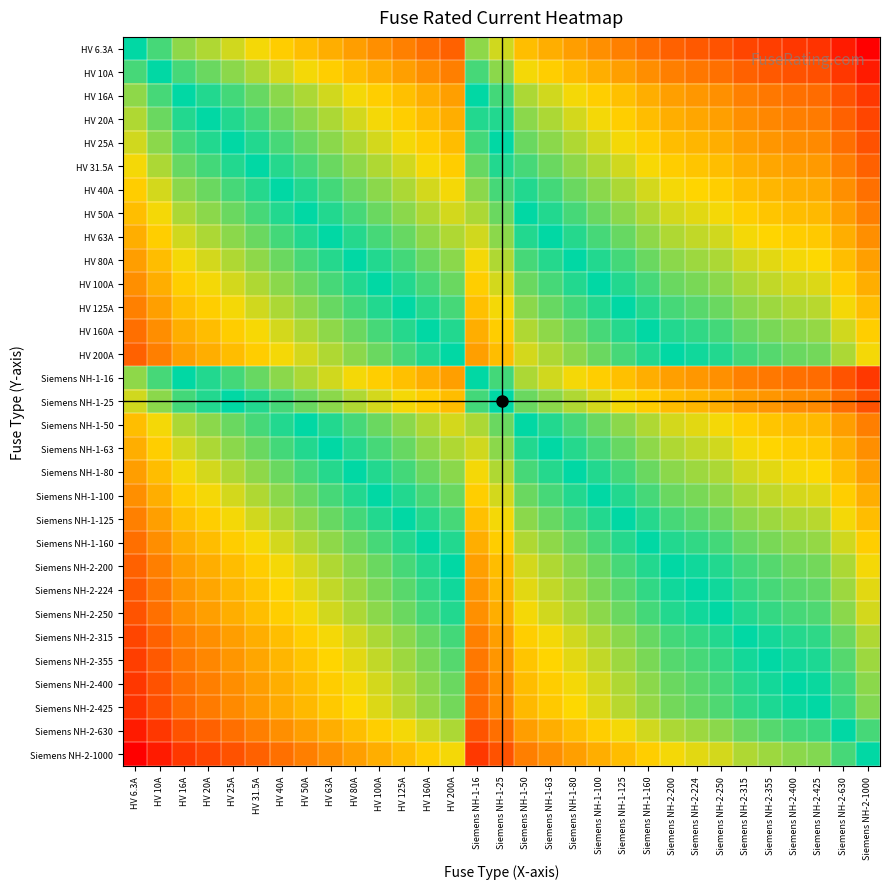

Reading left to right, list all the values displayed in this chart.

HV 6.3A: HV 6.3A=0.0	HV 10A=0.5	HV 16A=0.9	HV 20A=1.2	HV 25A=1.4	HV 31.5A=1.6	HV 40A=1.8	HV 50A=2.1	HV 63A=2.3	HV 80A=2.5	HV 100A=2.8	HV 125A=3.0	HV 160A=3.2	HV 200A=3.5	Siemens NH-1-16=0.9	Siemens NH-1-25=1.4	Siemens NH-1-50=2.1	Siemens NH-1-63=2.3	Siemens NH-1-80=2.5	Siemens NH-1-100=2.8	Siemens NH-1-125=3.0	Siemens NH-1-160=3.2	Siemens NH-2-200=3.5	Siemens NH-2-224=3.6	Siemens NH-2-250=3.7	Siemens NH-2-315=3.9	Siemens NH-2-355=4.0	Siemens NH-2-400=4.2	Siemens NH-2-425=4.2	Siemens NH-2-630=4.6	Siemens NH-2-1000=5.1
HV 10A: HV 6.3A=-0.5	HV 10A=0.0	HV 16A=0.5	HV 20A=0.7	HV 25A=0.9	HV 31.5A=1.1	HV 40A=1.4	HV 50A=1.6	HV 63A=1.8	HV 80A=2.1	HV 100A=2.3	HV 125A=2.5	HV 160A=2.8	HV 200A=3.0	Siemens NH-1-16=0.5	Siemens NH-1-25=0.9	Siemens NH-1-50=1.6	Siemens NH-1-63=1.8	Siemens NH-1-80=2.1	Siemens NH-1-100=2.3	Siemens NH-1-125=2.5	Siemens NH-1-160=2.8	Siemens NH-2-200=3.0	Siemens NH-2-224=3.1	Siemens NH-2-250=3.2	Siemens NH-2-315=3.4	Siemens NH-2-355=3.6	Siemens NH-2-400=3.7	Siemens NH-2-425=3.7	Siemens NH-2-630=4.1	Siemens NH-2-1000=4.6
HV 16A: HV 6.3A=-0.9	HV 10A=-0.5	HV 16A=0.0	HV 20A=0.2	HV 25A=0.4	HV 31.5A=0.7	HV 40A=0.9	HV 50A=1.1	HV 63A=1.4	HV 80A=1.6	HV 100A=1.8	HV 125A=2.1	HV 160A=2.3	HV 200A=2.5	Siemens NH-1-16=0.0	Siemens NH-1-25=0.4	Siemens NH-1-50=1.1	Siemens NH-1-63=1.4	Siemens NH-1-80=1.6	Siemens NH-1-100=1.8	Siemens NH-1-125=2.1	Siemens NH-1-160=2.3	Siemens NH-2-200=2.5	Siemens NH-2-224=2.6	Siemens NH-2-250=2.7	Siemens NH-2-315=3.0	Siemens NH-2-355=3.1	Siemens NH-2-400=3.2	Siemens NH-2-425=3.3	Siemens NH-2-630=3.7	Siemens NH-2-1000=4.1
HV 20A: HV 6.3A=-1.2	HV 10A=-0.7	HV 16A=-0.2	HV 20A=0.0	HV 25A=0.2	HV 31.5A=0.5	HV 40A=0.7	HV 50A=0.9	HV 63A=1.1	HV 80A=1.4	HV 100A=1.6	HV 125A=1.8	HV 160A=2.1	HV 200A=2.3	Siemens NH-1-16=-0.2	Siemens NH-1-25=0.2	Siemens NH-1-50=0.9	Siemens NH-1-63=1.1	Siemens NH-1-80=1.4	Siemens NH-1-100=1.6	Siemens NH-1-125=1.8	Siemens NH-1-160=2.1	Siemens NH-2-200=2.3	Siemens NH-2-224=2.4	Siemens NH-2-250=2.5	Siemens NH-2-315=2.8	Siemens NH-2-355=2.9	Siemens NH-2-400=3.0	Siemens NH-2-425=3.1	Siemens NH-2-630=3.4	Siemens NH-2-1000=3.9
HV 25A: HV 6.3A=-1.4	HV 10A=-0.9	HV 16A=-0.4	HV 20A=-0.2	HV 25A=0.0	HV 31.5A=0.2	HV 40A=0.5	HV 50A=0.7	HV 63A=0.9	HV 80A=1.2	HV 100A=1.4	HV 125A=1.6	HV 160A=1.9	HV 200A=2.1	Siemens NH-1-16=-0.4	Siemens NH-1-25=0.0	Siemens NH-1-50=0.7	Siemens NH-1-63=0.9	Siemens NH-1-80=1.2	Siemens NH-1-100=1.4	Siemens NH-1-125=1.6	Siemens NH-1-160=1.9	Siemens NH-2-200=2.1	Siemens NH-2-224=2.2	Siemens NH-2-250=2.3	Siemens NH-2-315=2.5	Siemens NH-2-355=2.7	Siemens NH-2-400=2.8	Siemens NH-2-425=2.8	Siemens NH-2-630=3.2	Siemens NH-2-1000=3.7
HV 31.5A: HV 6.3A=-1.6	HV 10A=-1.1	HV 16A=-0.7	HV 20A=-0.5	HV 25A=-0.2	HV 31.5A=0.0	HV 40A=0.2	HV 50A=0.5	HV 63A=0.7	HV 80A=0.9	HV 100A=1.2	HV 125A=1.4	HV 160A=1.6	HV 200A=1.8	Siemens NH-1-16=-0.7	Siemens NH-1-25=-0.2	Siemens NH-1-50=0.5	Siemens NH-1-63=0.7	Siemens NH-1-80=0.9	Siemens NH-1-100=1.2	Siemens NH-1-125=1.4	Siemens NH-1-160=1.6	Siemens NH-2-200=1.8	Siemens NH-2-224=2.0	Siemens NH-2-250=2.1	Siemens NH-2-315=2.3	Siemens NH-2-355=2.4	Siemens NH-2-400=2.5	Siemens NH-2-425=2.6	Siemens NH-2-630=3.0	Siemens NH-2-1000=3.5
HV 40A: HV 6.3A=-1.8	HV 10A=-1.4	HV 16A=-0.9	HV 20A=-0.7	HV 25A=-0.5	HV 31.5A=-0.2	HV 40A=0.0	HV 50A=0.2	HV 63A=0.5	HV 80A=0.7	HV 100A=0.9	HV 125A=1.1	HV 160A=1.4	HV 200A=1.6	Siemens NH-1-16=-0.9	Siemens NH-1-25=-0.5	Siemens NH-1-50=0.2	Siemens NH-1-63=0.5	Siemens NH-1-80=0.7	Siemens NH-1-100=0.9	Siemens NH-1-125=1.1	Siemens NH-1-160=1.4	Siemens NH-2-200=1.6	Siemens NH-2-224=1.7	Siemens NH-2-250=1.8	Siemens NH-2-315=2.1	Siemens NH-2-355=2.2	Siemens NH-2-400=2.3	Siemens NH-2-425=2.4	Siemens NH-2-630=2.8	Siemens NH-2-1000=3.2
HV 50A: HV 6.3A=-2.1	HV 10A=-1.6	HV 16A=-1.1	HV 20A=-0.9	HV 25A=-0.7	HV 31.5A=-0.5	HV 40A=-0.2	HV 50A=0.0	HV 63A=0.2	HV 80A=0.5	HV 100A=0.7	HV 125A=0.9	HV 160A=1.2	HV 200A=1.4	Siemens NH-1-16=-1.1	Siemens NH-1-25=-0.7	Siemens NH-1-50=0.0	Siemens NH-1-63=0.2	Siemens NH-1-80=0.5	Siemens NH-1-100=0.7	Siemens NH-1-125=0.9	Siemens NH-1-160=1.2	Siemens NH-2-200=1.4	Siemens NH-2-224=1.5	Siemens NH-2-250=1.6	Siemens NH-2-315=1.8	Siemens NH-2-355=2.0	Siemens NH-2-400=2.1	Siemens NH-2-425=2.1	Siemens NH-2-630=2.5	Siemens NH-2-1000=3.0
HV 63A: HV 6.3A=-2.3	HV 10A=-1.8	HV 16A=-1.4	HV 20A=-1.1	HV 25A=-0.9	HV 31.5A=-0.7	HV 40A=-0.5	HV 50A=-0.2	HV 63A=0.0	HV 80A=0.2	HV 100A=0.5	HV 125A=0.7	HV 160A=0.9	HV 200A=1.2	Siemens NH-1-16=-1.4	Siemens NH-1-25=-0.9	Siemens NH-1-50=-0.2	Siemens NH-1-63=0.0	Siemens NH-1-80=0.2	Siemens NH-1-100=0.5	Siemens NH-1-125=0.7	Siemens NH-1-160=0.9	Siemens NH-2-200=1.2	Siemens NH-2-224=1.3	Siemens NH-2-250=1.4	Siemens NH-2-315=1.6	Siemens NH-2-355=1.7	Siemens NH-2-400=1.8	Siemens NH-2-425=1.9	Siemens NH-2-630=2.3	Siemens NH-2-1000=2.8
HV 80A: HV 6.3A=-2.5	HV 10A=-2.1	HV 16A=-1.6	HV 20A=-1.4	HV 25A=-1.2	HV 31.5A=-0.9	HV 40A=-0.7	HV 50A=-0.5	HV 63A=-0.2	HV 80A=0.0	HV 100A=0.2	HV 125A=0.4	HV 160A=0.7	HV 200A=0.9	Siemens NH-1-16=-1.6	Siemens NH-1-25=-1.2	Siemens NH-1-50=-0.5	Siemens NH-1-63=-0.2	Siemens NH-1-80=0.0	Siemens NH-1-100=0.2	Siemens NH-1-125=0.4	Siemens NH-1-160=0.7	Siemens NH-2-200=0.9	Siemens NH-2-224=1.0	Siemens NH-2-250=1.1	Siemens NH-2-315=1.4	Siemens NH-2-355=1.5	Siemens NH-2-400=1.6	Siemens NH-2-425=1.7	Siemens NH-2-630=2.1	Siemens NH-2-1000=2.5
HV 100A: HV 6.3A=-2.8	HV 10A=-2.3	HV 16A=-1.8	HV 20A=-1.6	HV 25A=-1.4	HV 31.5A=-1.2	HV 40A=-0.9	HV 50A=-0.7	HV 63A=-0.5	HV 80A=-0.2	HV 100A=0.0	HV 125A=0.2	HV 160A=0.5	HV 200A=0.7	Siemens NH-1-16=-1.8	Siemens NH-1-25=-1.4	Siemens NH-1-50=-0.7	Siemens NH-1-63=-0.5	Siemens NH-1-80=-0.2	Siemens NH-1-100=0.0	Siemens NH-1-125=0.2	Siemens NH-1-160=0.5	Siemens NH-2-200=0.7	Siemens NH-2-224=0.8	Siemens NH-2-250=0.9	Siemens NH-2-315=1.1	Siemens NH-2-355=1.3	Siemens NH-2-400=1.4	Siemens NH-2-425=1.4	Siemens NH-2-630=1.8	Siemens NH-2-1000=2.3
HV 125A: HV 6.3A=-3.0	HV 10A=-2.5	HV 16A=-2.1	HV 20A=-1.8	HV 25A=-1.6	HV 31.5A=-1.4	HV 40A=-1.1	HV 50A=-0.9	HV 63A=-0.7	HV 80A=-0.4	HV 100A=-0.2	HV 125A=0.0	HV 160A=0.2	HV 200A=0.5	Siemens NH-1-16=-2.1	Siemens NH-1-25=-1.6	Siemens NH-1-50=-0.9	Siemens NH-1-63=-0.7	Siemens NH-1-80=-0.4	Siemens NH-1-100=-0.2	Siemens NH-1-125=0.0	Siemens NH-1-160=0.2	Siemens NH-2-200=0.5	Siemens NH-2-224=0.6	Siemens NH-2-250=0.7	Siemens NH-2-315=0.9	Siemens NH-2-355=1.0	Siemens NH-2-400=1.2	Siemens NH-2-425=1.2	Siemens NH-2-630=1.6	Siemens NH-2-1000=2.1
HV 160A: HV 6.3A=-3.2	HV 10A=-2.8	HV 16A=-2.3	HV 20A=-2.1	HV 25A=-1.9	HV 31.5A=-1.6	HV 40A=-1.4	HV 50A=-1.2	HV 63A=-0.9	HV 80A=-0.7	HV 100A=-0.5	HV 125A=-0.2	HV 160A=0.0	HV 200A=0.2	Siemens NH-1-16=-2.3	Siemens NH-1-25=-1.9	Siemens NH-1-50=-1.2	Siemens NH-1-63=-0.9	Siemens NH-1-80=-0.7	Siemens NH-1-100=-0.5	Siemens NH-1-125=-0.2	Siemens NH-1-160=0.0	Siemens NH-2-200=0.2	Siemens NH-2-224=0.3	Siemens NH-2-250=0.4	Siemens NH-2-315=0.7	Siemens NH-2-355=0.8	Siemens NH-2-400=0.9	Siemens NH-2-425=1.0	Siemens NH-2-630=1.4	Siemens NH-2-1000=1.8
HV 200A: HV 6.3A=-3.5	HV 10A=-3.0	HV 16A=-2.5	HV 20A=-2.3	HV 25A=-2.1	HV 31.5A=-1.8	HV 40A=-1.6	HV 50A=-1.4	HV 63A=-1.2	HV 80A=-0.9	HV 100A=-0.7	HV 125A=-0.5	HV 160A=-0.2	HV 200A=0.0	Siemens NH-1-16=-2.5	Siemens NH-1-25=-2.1	Siemens NH-1-50=-1.4	Siemens NH-1-63=-1.2	Siemens NH-1-80=-0.9	Siemens NH-1-100=-0.7	Siemens NH-1-125=-0.5	Siemens NH-1-160=-0.2	Siemens NH-2-200=0.0	Siemens NH-2-224=0.1	Siemens NH-2-250=0.2	Siemens NH-2-315=0.5	Siemens NH-2-355=0.6	Siemens NH-2-400=0.7	Siemens NH-2-425=0.8	Siemens NH-2-630=1.1	Siemens NH-2-1000=1.6
Siemens NH-1-16: HV 6.3A=-0.9	HV 10A=-0.5	HV 16A=0.0	HV 20A=0.2	HV 25A=0.4	HV 31.5A=0.7	HV 40A=0.9	HV 50A=1.1	HV 63A=1.4	HV 80A=1.6	HV 100A=1.8	HV 125A=2.1	HV 160A=2.3	HV 200A=2.5	Siemens NH-1-16=0.0	Siemens NH-1-25=0.4	Siemens NH-1-50=1.1	Siemens NH-1-63=1.4	Siemens NH-1-80=1.6	Siemens NH-1-100=1.8	Siemens NH-1-125=2.1	Siemens NH-1-160=2.3	Siemens NH-2-200=2.5	Siemens NH-2-224=2.6	Siemens NH-2-250=2.7	Siemens NH-2-315=3.0	Siemens NH-2-355=3.1	Siemens NH-2-400=3.2	Siemens NH-2-425=3.3	Siemens NH-2-630=3.7	Siemens NH-2-1000=4.1
Siemens NH-1-25: HV 6.3A=-1.4	HV 10A=-0.9	HV 16A=-0.4	HV 20A=-0.2	HV 25A=0.0	HV 31.5A=0.2	HV 40A=0.5	HV 50A=0.7	HV 63A=0.9	HV 80A=1.2	HV 100A=1.4	HV 125A=1.6	HV 160A=1.9	HV 200A=2.1	Siemens NH-1-16=-0.4	Siemens NH-1-25=0.0	Siemens NH-1-50=0.7	Siemens NH-1-63=0.9	Siemens NH-1-80=1.2	Siemens NH-1-100=1.4	Siemens NH-1-125=1.6	Siemens NH-1-160=1.9	Siemens NH-2-200=2.1	Siemens NH-2-224=2.2	Siemens NH-2-250=2.3	Siemens NH-2-315=2.5	Siemens NH-2-355=2.7	Siemens NH-2-400=2.8	Siemens NH-2-425=2.8	Siemens NH-2-630=3.2	Siemens NH-2-1000=3.7
Siemens NH-1-50: HV 6.3A=-2.1	HV 10A=-1.6	HV 16A=-1.1	HV 20A=-0.9	HV 25A=-0.7	HV 31.5A=-0.5	HV 40A=-0.2	HV 50A=0.0	HV 63A=0.2	HV 80A=0.5	HV 100A=0.7	HV 125A=0.9	HV 160A=1.2	HV 200A=1.4	Siemens NH-1-16=-1.1	Siemens NH-1-25=-0.7	Siemens NH-1-50=0.0	Siemens NH-1-63=0.2	Siemens NH-1-80=0.5	Siemens NH-1-100=0.7	Siemens NH-1-125=0.9	Siemens NH-1-160=1.2	Siemens NH-2-200=1.4	Siemens NH-2-224=1.5	Siemens NH-2-250=1.6	Siemens NH-2-315=1.8	Siemens NH-2-355=2.0	Siemens NH-2-400=2.1	Siemens NH-2-425=2.1	Siemens NH-2-630=2.5	Siemens NH-2-1000=3.0
Siemens NH-1-63: HV 6.3A=-2.3	HV 10A=-1.8	HV 16A=-1.4	HV 20A=-1.1	HV 25A=-0.9	HV 31.5A=-0.7	HV 40A=-0.5	HV 50A=-0.2	HV 63A=0.0	HV 80A=0.2	HV 100A=0.5	HV 125A=0.7	HV 160A=0.9	HV 200A=1.2	Siemens NH-1-16=-1.4	Siemens NH-1-25=-0.9	Siemens NH-1-50=-0.2	Siemens NH-1-63=0.0	Siemens NH-1-80=0.2	Siemens NH-1-100=0.5	Siemens NH-1-125=0.7	Siemens NH-1-160=0.9	Siemens NH-2-200=1.2	Siemens NH-2-224=1.3	Siemens NH-2-250=1.4	Siemens NH-2-315=1.6	Siemens NH-2-355=1.7	Siemens NH-2-400=1.8	Siemens NH-2-425=1.9	Siemens NH-2-630=2.3	Siemens NH-2-1000=2.8
Siemens NH-1-80: HV 6.3A=-2.5	HV 10A=-2.1	HV 16A=-1.6	HV 20A=-1.4	HV 25A=-1.2	HV 31.5A=-0.9	HV 40A=-0.7	HV 50A=-0.5	HV 63A=-0.2	HV 80A=0.0	HV 100A=0.2	HV 125A=0.4	HV 160A=0.7	HV 200A=0.9	Siemens NH-1-16=-1.6	Siemens NH-1-25=-1.2	Siemens NH-1-50=-0.5	Siemens NH-1-63=-0.2	Siemens NH-1-80=0.0	Siemens NH-1-100=0.2	Siemens NH-1-125=0.4	Siemens NH-1-160=0.7	Siemens NH-2-200=0.9	Siemens NH-2-224=1.0	Siemens NH-2-250=1.1	Siemens NH-2-315=1.4	Siemens NH-2-355=1.5	Siemens NH-2-400=1.6	Siemens NH-2-425=1.7	Siemens NH-2-630=2.1	Siemens NH-2-1000=2.5
Siemens NH-1-100: HV 6.3A=-2.8	HV 10A=-2.3	HV 16A=-1.8	HV 20A=-1.6	HV 25A=-1.4	HV 31.5A=-1.2	HV 40A=-0.9	HV 50A=-0.7	HV 63A=-0.5	HV 80A=-0.2	HV 100A=0.0	HV 125A=0.2	HV 160A=0.5	HV 200A=0.7	Siemens NH-1-16=-1.8	Siemens NH-1-25=-1.4	Siemens NH-1-50=-0.7	Siemens NH-1-63=-0.5	Siemens NH-1-80=-0.2	Siemens NH-1-100=0.0	Siemens NH-1-125=0.2	Siemens NH-1-160=0.5	Siemens NH-2-200=0.7	Siemens NH-2-224=0.8	Siemens NH-2-250=0.9	Siemens NH-2-315=1.1	Siemens NH-2-355=1.3	Siemens NH-2-400=1.4	Siemens NH-2-425=1.4	Siemens NH-2-630=1.8	Siemens NH-2-1000=2.3
Siemens NH-1-125: HV 6.3A=-3.0	HV 10A=-2.5	HV 16A=-2.1	HV 20A=-1.8	HV 25A=-1.6	HV 31.5A=-1.4	HV 40A=-1.1	HV 50A=-0.9	HV 63A=-0.7	HV 80A=-0.4	HV 100A=-0.2	HV 125A=0.0	HV 160A=0.2	HV 200A=0.5	Siemens NH-1-16=-2.1	Siemens NH-1-25=-1.6	Siemens NH-1-50=-0.9	Siemens NH-1-63=-0.7	Siemens NH-1-80=-0.4	Siemens NH-1-100=-0.2	Siemens NH-1-125=0.0	Siemens NH-1-160=0.2	Siemens NH-2-200=0.5	Siemens NH-2-224=0.6	Siemens NH-2-250=0.7	Siemens NH-2-315=0.9	Siemens NH-2-355=1.0	Siemens NH-2-400=1.2	Siemens NH-2-425=1.2	Siemens NH-2-630=1.6	Siemens NH-2-1000=2.1
Siemens NH-1-160: HV 6.3A=-3.2	HV 10A=-2.8	HV 16A=-2.3	HV 20A=-2.1	HV 25A=-1.9	HV 31.5A=-1.6	HV 40A=-1.4	HV 50A=-1.2	HV 63A=-0.9	HV 80A=-0.7	HV 100A=-0.5	HV 125A=-0.2	HV 160A=0.0	HV 200A=0.2	Siemens NH-1-16=-2.3	Siemens NH-1-25=-1.9	Siemens NH-1-50=-1.2	Siemens NH-1-63=-0.9	Siemens NH-1-80=-0.7	Siemens NH-1-100=-0.5	Siemens NH-1-125=-0.2	Siemens NH-1-160=0.0	Siemens NH-2-200=0.2	Siemens NH-2-224=0.3	Siemens NH-2-250=0.4	Siemens NH-2-315=0.7	Siemens NH-2-355=0.8	Siemens NH-2-400=0.9	Siemens NH-2-425=1.0	Siemens NH-2-630=1.4	Siemens NH-2-1000=1.8
Siemens NH-2-200: HV 6.3A=-3.5	HV 10A=-3.0	HV 16A=-2.5	HV 20A=-2.3	HV 25A=-2.1	HV 31.5A=-1.8	HV 40A=-1.6	HV 50A=-1.4	HV 63A=-1.2	HV 80A=-0.9	HV 100A=-0.7	HV 125A=-0.5	HV 160A=-0.2	HV 200A=0.0	Siemens NH-1-16=-2.5	Siemens NH-1-25=-2.1	Siemens NH-1-50=-1.4	Siemens NH-1-63=-1.2	Siemens NH-1-80=-0.9	Siemens NH-1-100=-0.7	Siemens NH-1-125=-0.5	Siemens NH-1-160=-0.2	Siemens NH-2-200=0.0	Siemens NH-2-224=0.1	Siemens NH-2-250=0.2	Siemens NH-2-315=0.5	Siemens NH-2-355=0.6	Siemens NH-2-400=0.7	Siemens NH-2-425=0.8	Siemens NH-2-630=1.1	Siemens NH-2-1000=1.6
Siemens NH-2-224: HV 6.3A=-3.6	HV 10A=-3.1	HV 16A=-2.6	HV 20A=-2.4	HV 25A=-2.2	HV 31.5A=-2.0	HV 40A=-1.7	HV 50A=-1.5	HV 63A=-1.3	HV 80A=-1.0	HV 100A=-0.8	HV 125A=-0.6	HV 160A=-0.3	HV 200A=-0.1	Siemens NH-1-16=-2.6	Siemens NH-1-25=-2.2	Siemens NH-1-50=-1.5	Siemens NH-1-63=-1.3	Siemens NH-1-80=-1.0	Siemens NH-1-100=-0.8	Siemens NH-1-125=-0.6	Siemens NH-1-160=-0.3	Siemens NH-2-200=-0.1	Siemens NH-2-224=0.0	Siemens NH-2-250=0.1	Siemens NH-2-315=0.3	Siemens NH-2-355=0.5	Siemens NH-2-400=0.6	Siemens NH-2-425=0.6	Siemens NH-2-630=1.0	Siemens NH-2-1000=1.5
Siemens NH-2-250: HV 6.3A=-3.7	HV 10A=-3.2	HV 16A=-2.7	HV 20A=-2.5	HV 25A=-2.3	HV 31.5A=-2.1	HV 40A=-1.8	HV 50A=-1.6	HV 63A=-1.4	HV 80A=-1.1	HV 100A=-0.9	HV 125A=-0.7	HV 160A=-0.4	HV 200A=-0.2	Siemens NH-1-16=-2.7	Siemens NH-1-25=-2.3	Siemens NH-1-50=-1.6	Siemens NH-1-63=-1.4	Siemens NH-1-80=-1.1	Siemens NH-1-100=-0.9	Siemens NH-1-125=-0.7	Siemens NH-1-160=-0.4	Siemens NH-2-200=-0.2	Siemens NH-2-224=-0.1	Siemens NH-2-250=0.0	Siemens NH-2-315=0.2	Siemens NH-2-355=0.4	Siemens NH-2-400=0.5	Siemens NH-2-425=0.5	Siemens NH-2-630=0.9	Siemens NH-2-1000=1.4
Siemens NH-2-315: HV 6.3A=-3.9	HV 10A=-3.4	HV 16A=-3.0	HV 20A=-2.8	HV 25A=-2.5	HV 31.5A=-2.3	HV 40A=-2.1	HV 50A=-1.8	HV 63A=-1.6	HV 80A=-1.4	HV 100A=-1.1	HV 125A=-0.9	HV 160A=-0.7	HV 200A=-0.5	Siemens NH-1-16=-3.0	Siemens NH-1-25=-2.5	Siemens NH-1-50=-1.8	Siemens NH-1-63=-1.6	Siemens NH-1-80=-1.4	Siemens NH-1-100=-1.1	Siemens NH-1-125=-0.9	Siemens NH-1-160=-0.7	Siemens NH-2-200=-0.5	Siemens NH-2-224=-0.3	Siemens NH-2-250=-0.2	Siemens NH-2-315=0.0	Siemens NH-2-355=0.1	Siemens NH-2-400=0.2	Siemens NH-2-425=0.3	Siemens NH-2-630=0.7	Siemens NH-2-1000=1.2
Siemens NH-2-355: HV 6.3A=-4.0	HV 10A=-3.6	HV 16A=-3.1	HV 20A=-2.9	HV 25A=-2.7	HV 31.5A=-2.4	HV 40A=-2.2	HV 50A=-2.0	HV 63A=-1.7	HV 80A=-1.5	HV 100A=-1.3	HV 125A=-1.0	HV 160A=-0.8	HV 200A=-0.6	Siemens NH-1-16=-3.1	Siemens NH-1-25=-2.7	Siemens NH-1-50=-2.0	Siemens NH-1-63=-1.7	Siemens NH-1-80=-1.5	Siemens NH-1-100=-1.3	Siemens NH-1-125=-1.0	Siemens NH-1-160=-0.8	Siemens NH-2-200=-0.6	Siemens NH-2-224=-0.5	Siemens NH-2-250=-0.4	Siemens NH-2-315=-0.1	Siemens NH-2-355=0.0	Siemens NH-2-400=0.1	Siemens NH-2-425=0.2	Siemens NH-2-630=0.6	Siemens NH-2-1000=1.0
Siemens NH-2-400: HV 6.3A=-4.2	HV 10A=-3.7	HV 16A=-3.2	HV 20A=-3.0	HV 25A=-2.8	HV 31.5A=-2.5	HV 40A=-2.3	HV 50A=-2.1	HV 63A=-1.8	HV 80A=-1.6	HV 100A=-1.4	HV 125A=-1.2	HV 160A=-0.9	HV 200A=-0.7	Siemens NH-1-16=-3.2	Siemens NH-1-25=-2.8	Siemens NH-1-50=-2.1	Siemens NH-1-63=-1.8	Siemens NH-1-80=-1.6	Siemens NH-1-100=-1.4	Siemens NH-1-125=-1.2	Siemens NH-1-160=-0.9	Siemens NH-2-200=-0.7	Siemens NH-2-224=-0.6	Siemens NH-2-250=-0.5	Siemens NH-2-315=-0.2	Siemens NH-2-355=-0.1	Siemens NH-2-400=0.0	Siemens NH-2-425=0.1	Siemens NH-2-630=0.5	Siemens NH-2-1000=0.9
Siemens NH-2-425: HV 6.3A=-4.2	HV 10A=-3.7	HV 16A=-3.3	HV 20A=-3.1	HV 25A=-2.8	HV 31.5A=-2.6	HV 40A=-2.4	HV 50A=-2.1	HV 63A=-1.9	HV 80A=-1.7	HV 100A=-1.4	HV 125A=-1.2	HV 160A=-1.0	HV 200A=-0.8	Siemens NH-1-16=-3.3	Siemens NH-1-25=-2.8	Siemens NH-1-50=-2.1	Siemens NH-1-63=-1.9	Siemens NH-1-80=-1.7	Siemens NH-1-100=-1.4	Siemens NH-1-125=-1.2	Siemens NH-1-160=-1.0	Siemens NH-2-200=-0.8	Siemens NH-2-224=-0.6	Siemens NH-2-250=-0.5	Siemens NH-2-315=-0.3	Siemens NH-2-355=-0.2	Siemens NH-2-400=-0.1	Siemens NH-2-425=0.0	Siemens NH-2-630=0.4	Siemens NH-2-1000=0.9
Siemens NH-2-630: HV 6.3A=-4.6	HV 10A=-4.1	HV 16A=-3.7	HV 20A=-3.4	HV 25A=-3.2	HV 31.5A=-3.0	HV 40A=-2.8	HV 50A=-2.5	HV 63A=-2.3	HV 80A=-2.1	HV 100A=-1.8	HV 125A=-1.6	HV 160A=-1.4	HV 200A=-1.1	Siemens NH-1-16=-3.7	Siemens NH-1-25=-3.2	Siemens NH-1-50=-2.5	Siemens NH-1-63=-2.3	Siemens NH-1-80=-2.1	Siemens NH-1-100=-1.8	Siemens NH-1-125=-1.6	Siemens NH-1-160=-1.4	Siemens NH-2-200=-1.1	Siemens NH-2-224=-1.0	Siemens NH-2-250=-0.9	Siemens NH-2-315=-0.7	Siemens NH-2-355=-0.6	Siemens NH-2-400=-0.5	Siemens NH-2-425=-0.4	Siemens NH-2-630=0.0	Siemens NH-2-1000=0.5
Siemens NH-2-1000: HV 6.3A=-5.1	HV 10A=-4.6	HV 16A=-4.1	HV 20A=-3.9	HV 25A=-3.7	HV 31.5A=-3.5	HV 40A=-3.2	HV 50A=-3.0	HV 63A=-2.8	HV 80A=-2.5	HV 100A=-2.3	HV 125A=-2.1	HV 160A=-1.8	HV 200A=-1.6	Siemens NH-1-16=-4.1	Siemens NH-1-25=-3.7	Siemens NH-1-50=-3.0	Siemens NH-1-63=-2.8	Siemens NH-1-80=-2.5	Siemens NH-1-100=-2.3	Siemens NH-1-125=-2.1	Siemens NH-1-160=-1.8	Siemens NH-2-200=-1.6	Siemens NH-2-224=-1.5	Siemens NH-2-250=-1.4	Siemens NH-2-315=-1.2	Siemens NH-2-355=-1.0	Siemens NH-2-400=-0.9	Siemens NH-2-425=-0.9	Siemens NH-2-630=-0.5	Siemens NH-2-1000=0.0